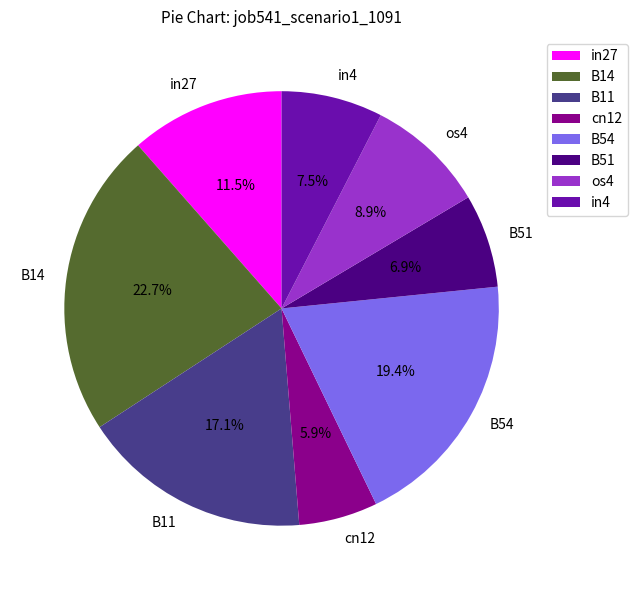

Which has a higher value, in4 or os4?

os4